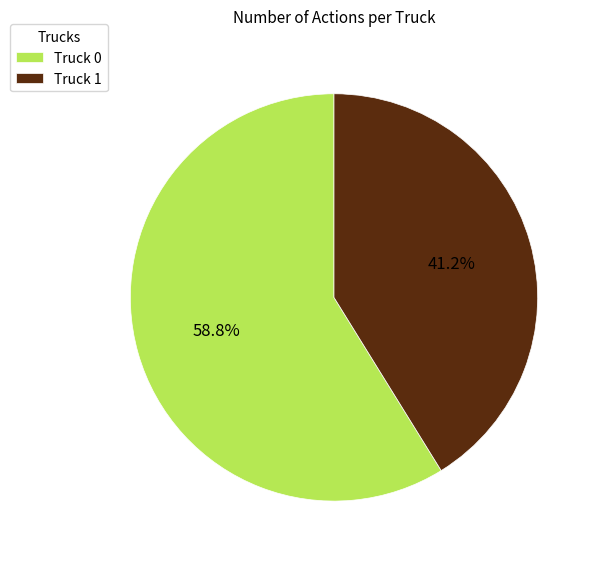

Which category has the biggest portion of the pie?

Truck 0